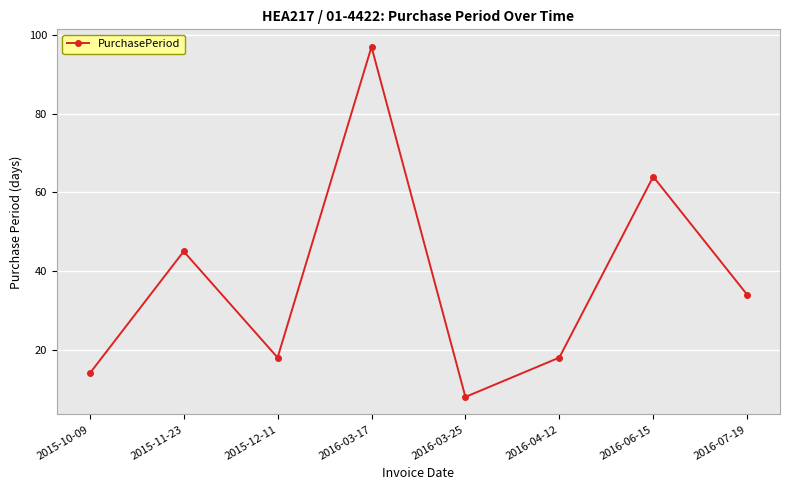

At which category does the data reach its first local valley?

2015-12-11